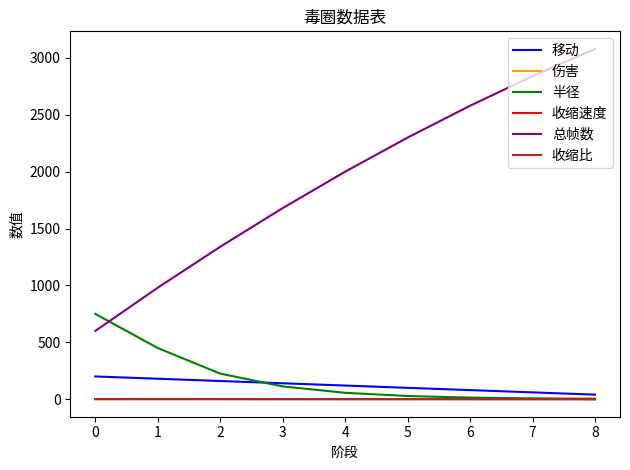

Which series ends up on top after the final intersection of 移动 and 半径?

移动